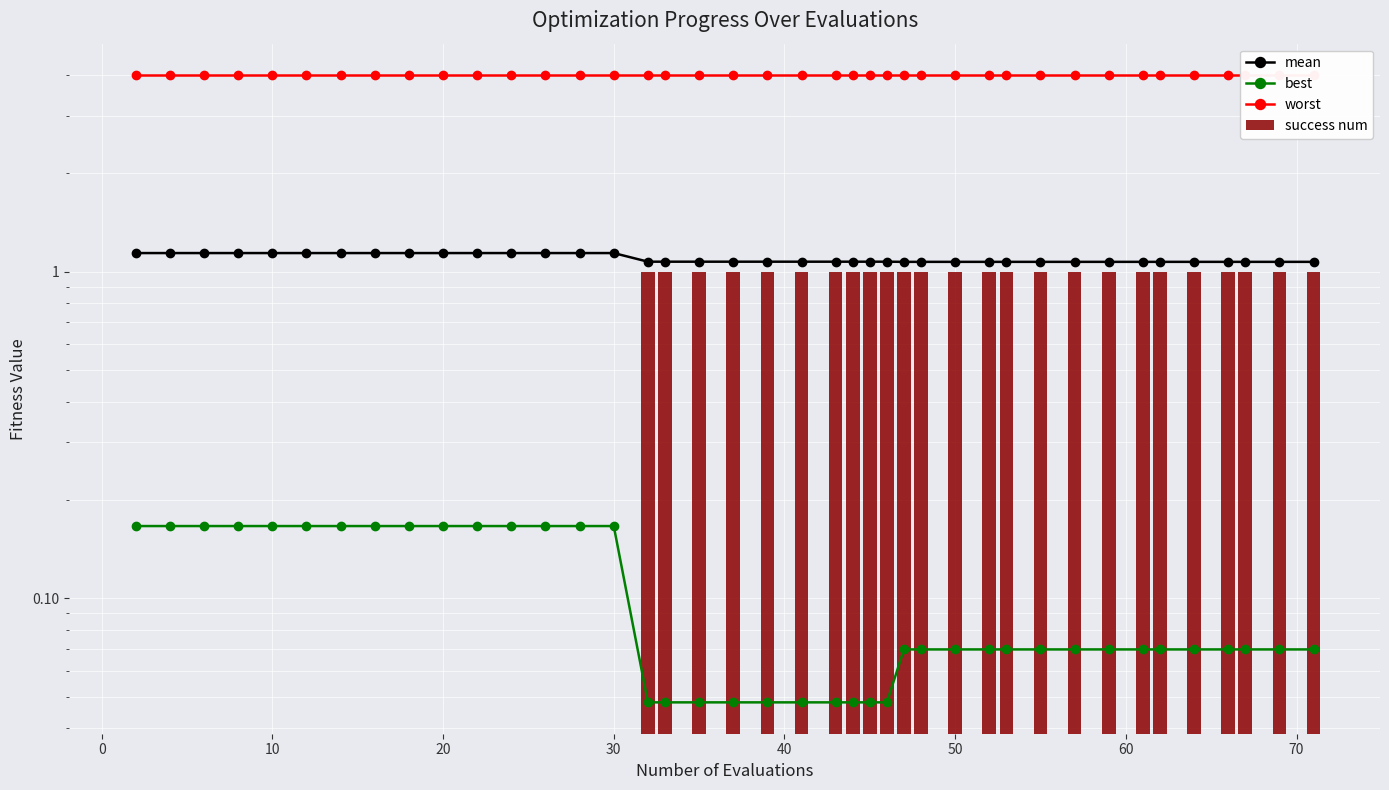

What is the sum of all mean values?

43.9